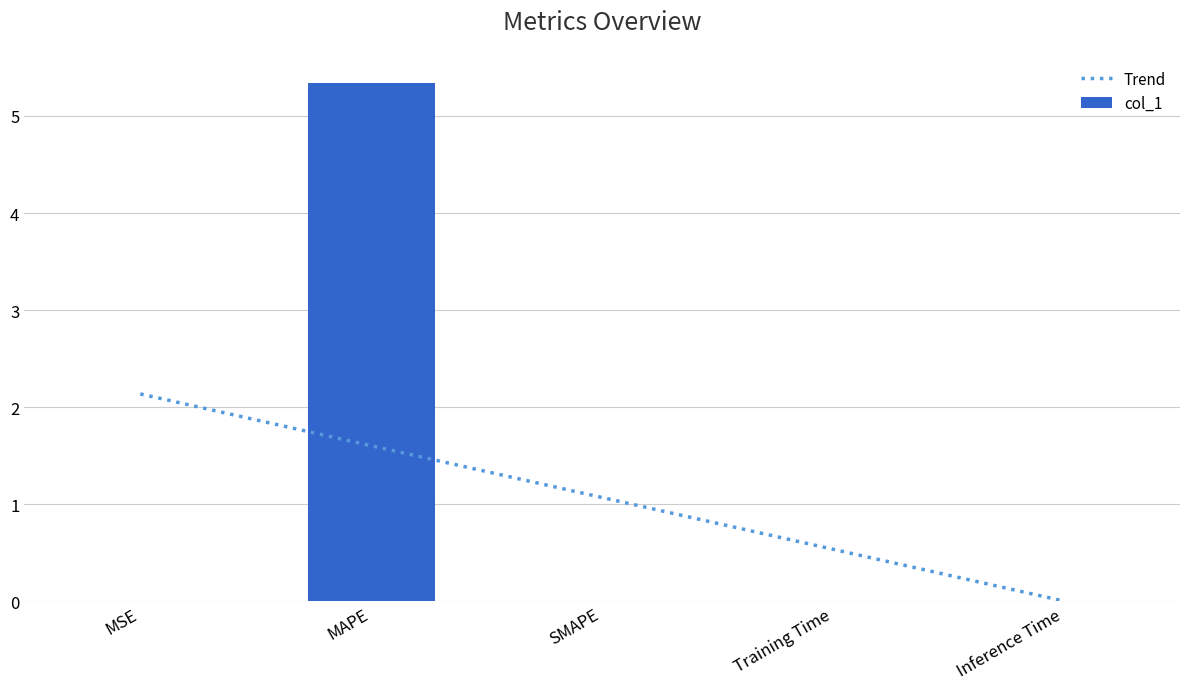

What is the average value?

1.1